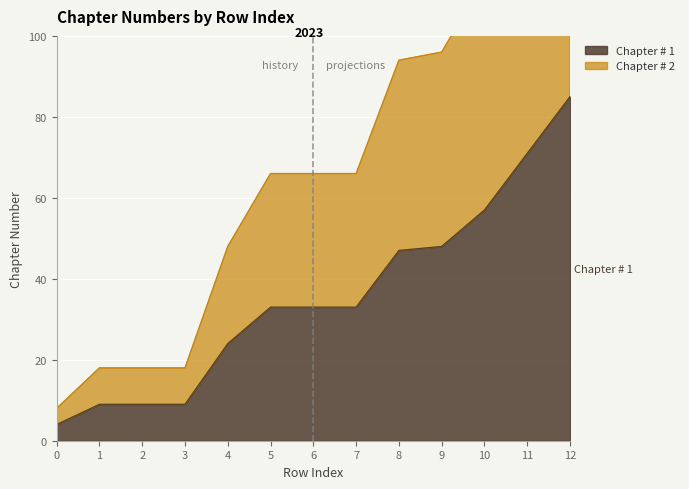

What is the maximum value shown in the chart?

170